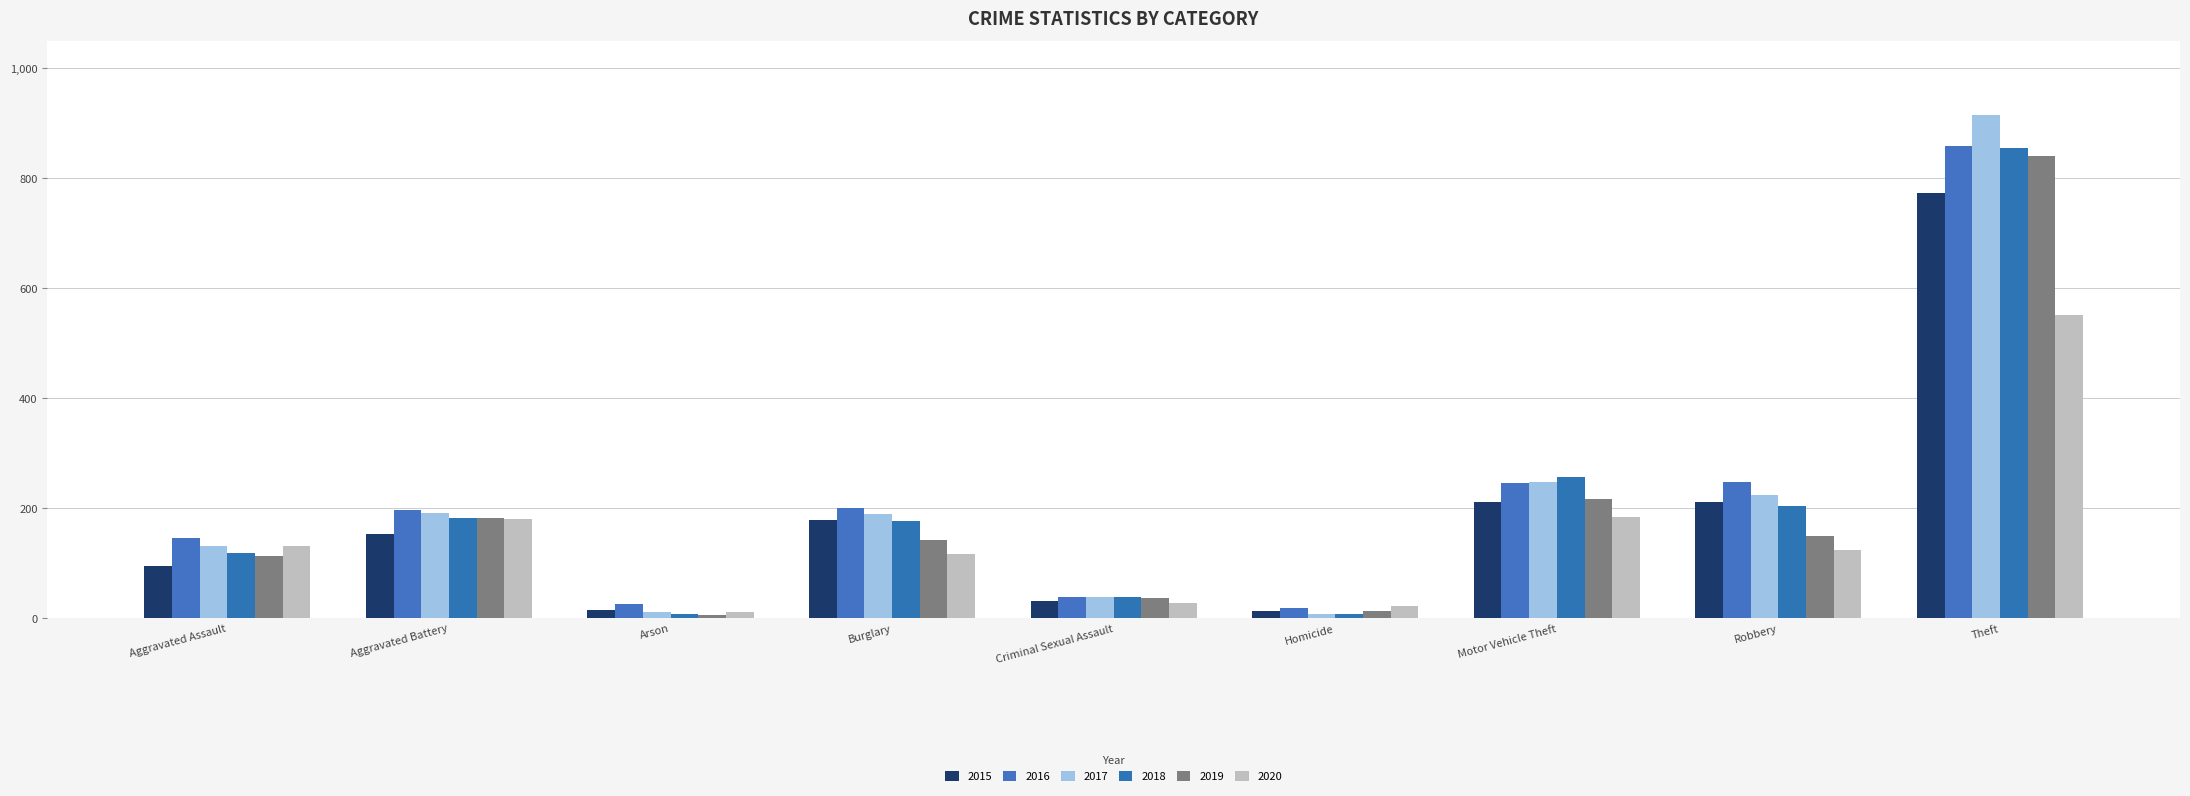

True or false: 2015 has a value of 774 at Theft.

True